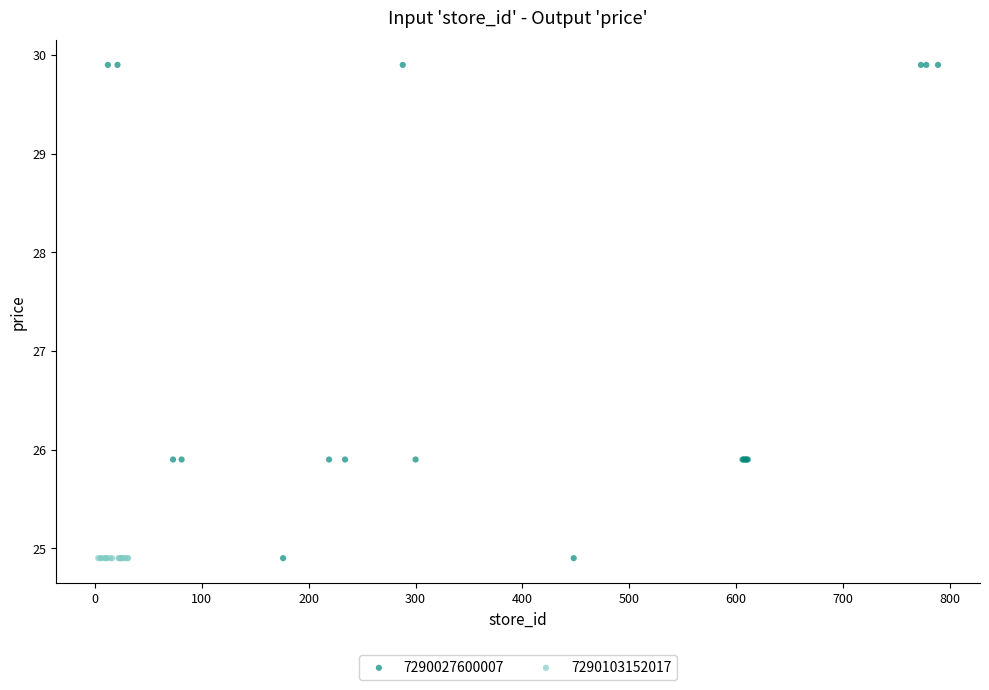

What are all the series names shown in the legend?

7290027600007, 7290103152017